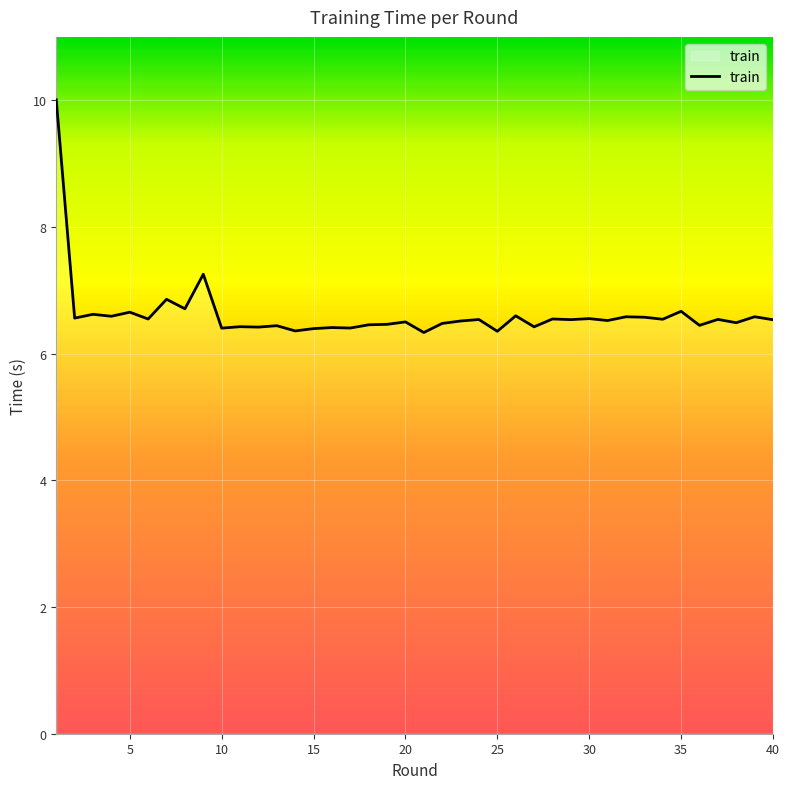

What is the difference between the maximum and minimum values?

3.7